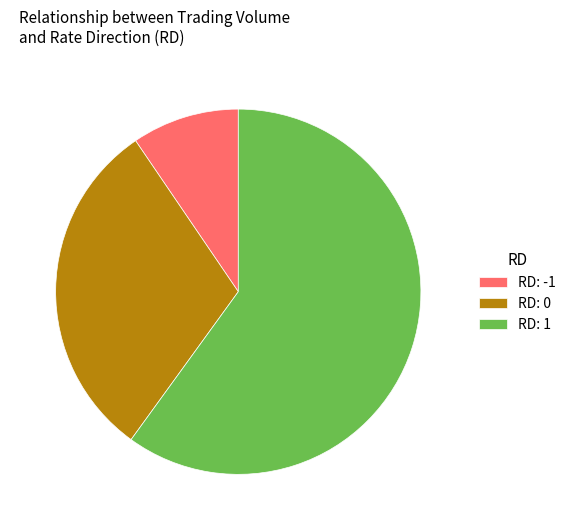

What is the ratio of the value at RD: -1 to the value at RD: 0?

0.3